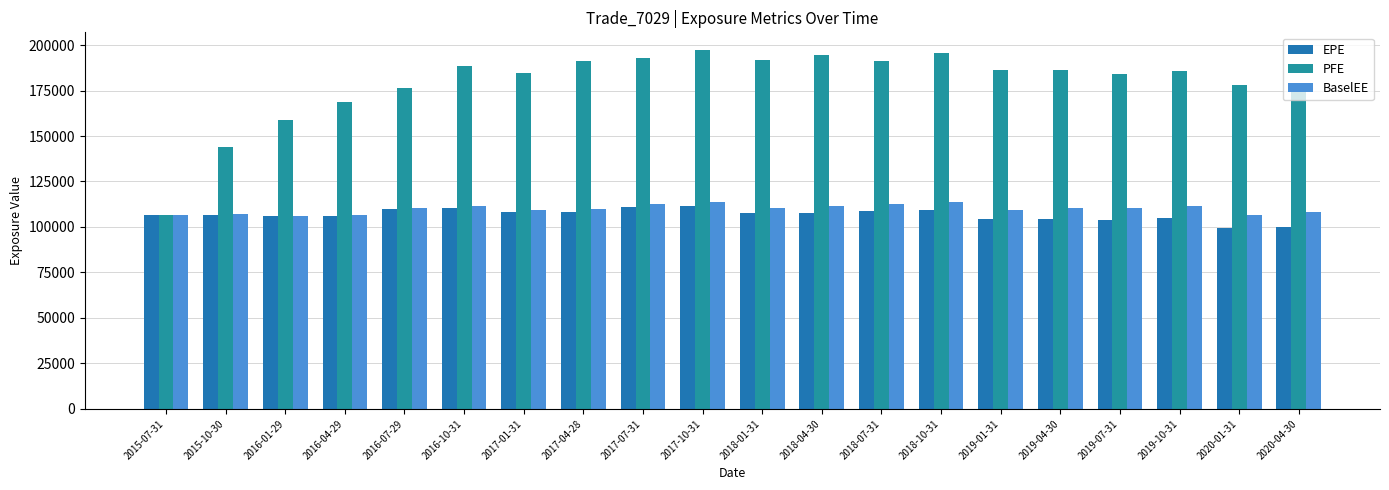

What is the difference between the highest and lowest values at 2018-01-31?

84317.0